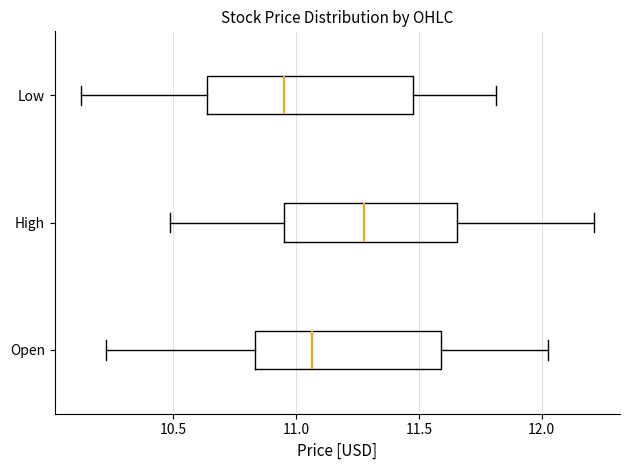

Where does the right whisker of the box for High end on the x-axis? The values are not printed on the chart, so give them approximately, as read against the axis.

12.20